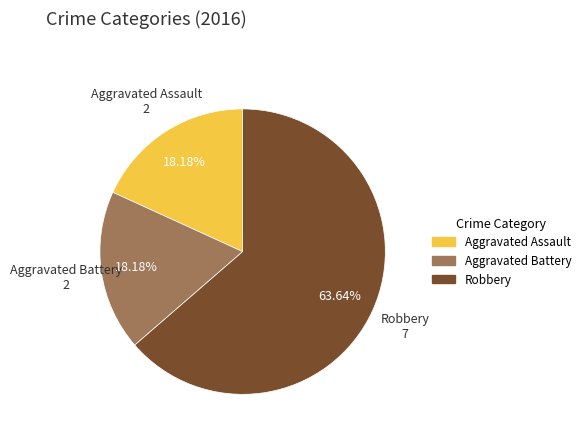

Is there a majority slice in this chart?

Yes